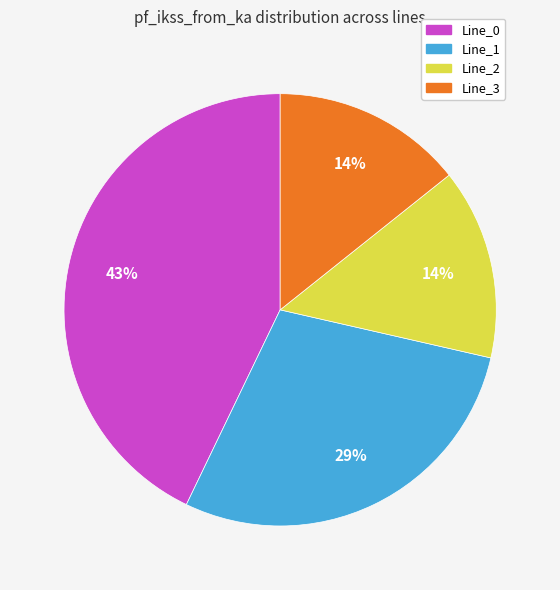

To the nearest percent, what percentage of the pie is Line_0?

43%